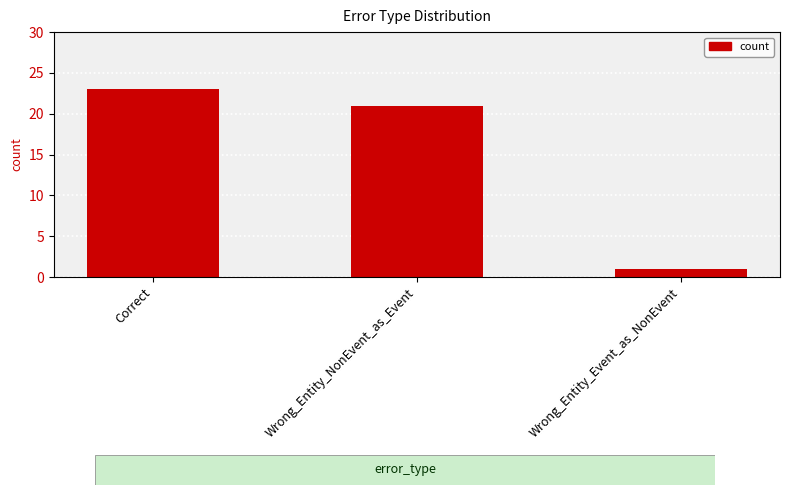

Reading left to right, what are all the values shown in this chart?

Correct=23	Wrong_Entity_NonEvent_as_Event=21	Wrong_Entity_Event_as_NonEvent=1